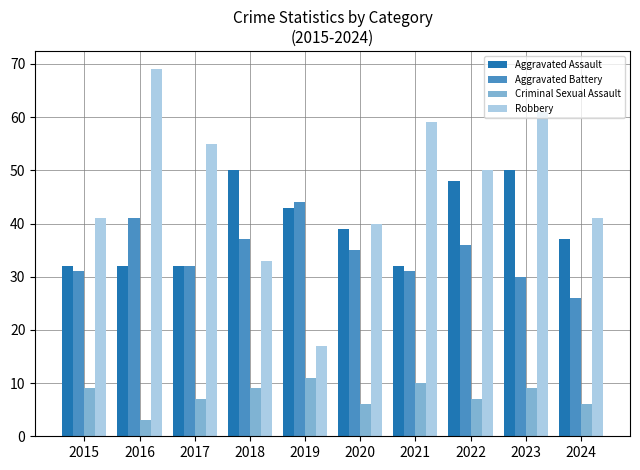

At which label does Robbery reach its minimum?

2019